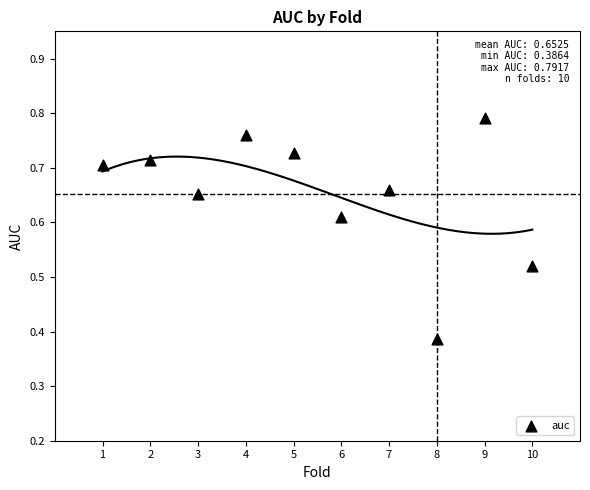

What is the average X value?

5.5